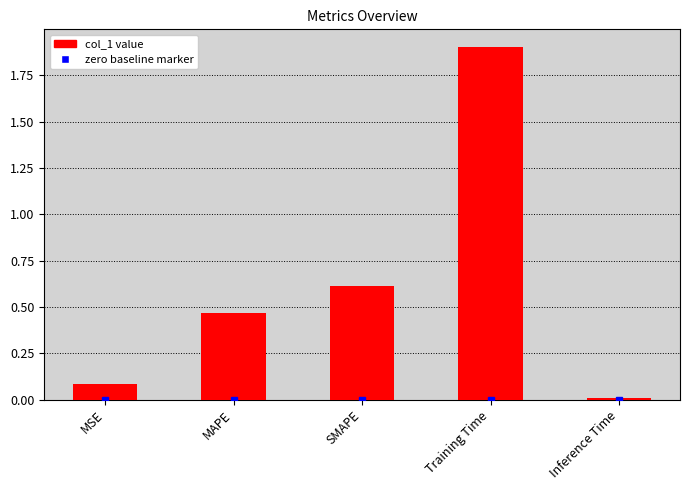

List the labels in order of value, smallest first.

Inference Time, MSE, MAPE, SMAPE, Training Time